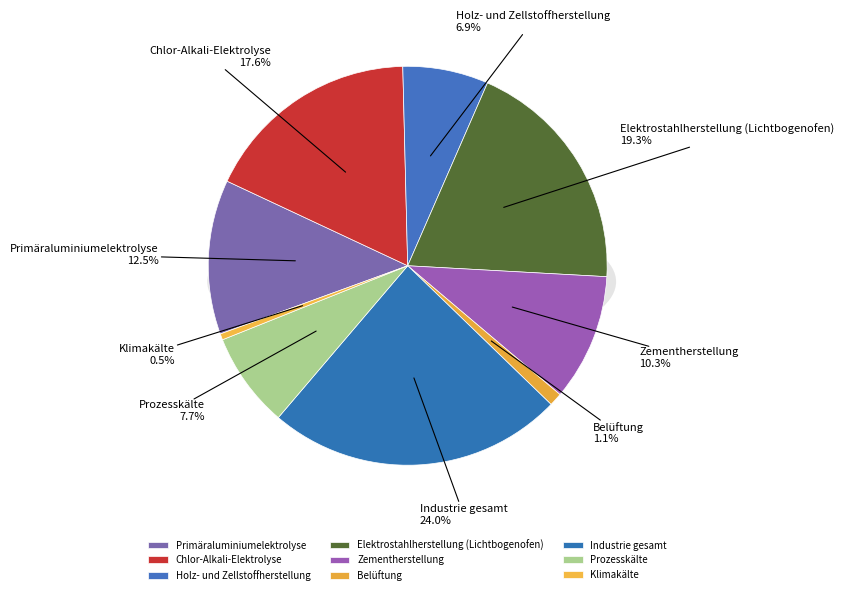

To the nearest percent, what is the average slice percentage?

11%